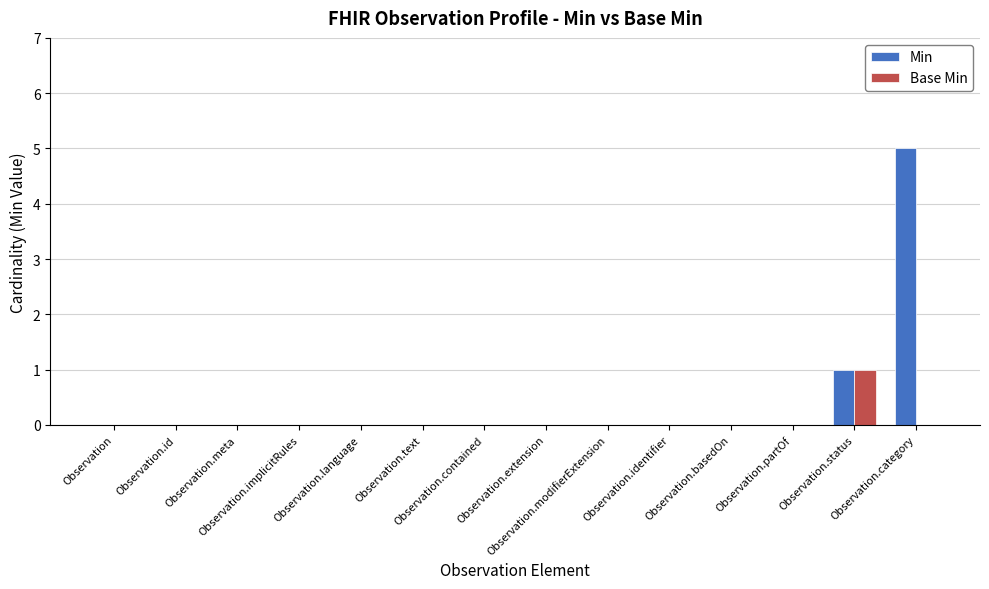

Count the number of categories in the chart.

14